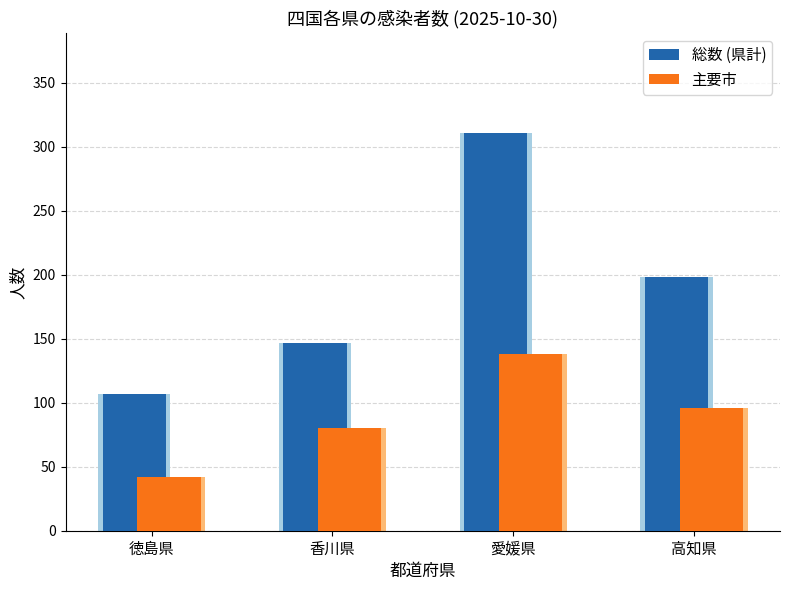

What position from the right is 愛媛県?

2